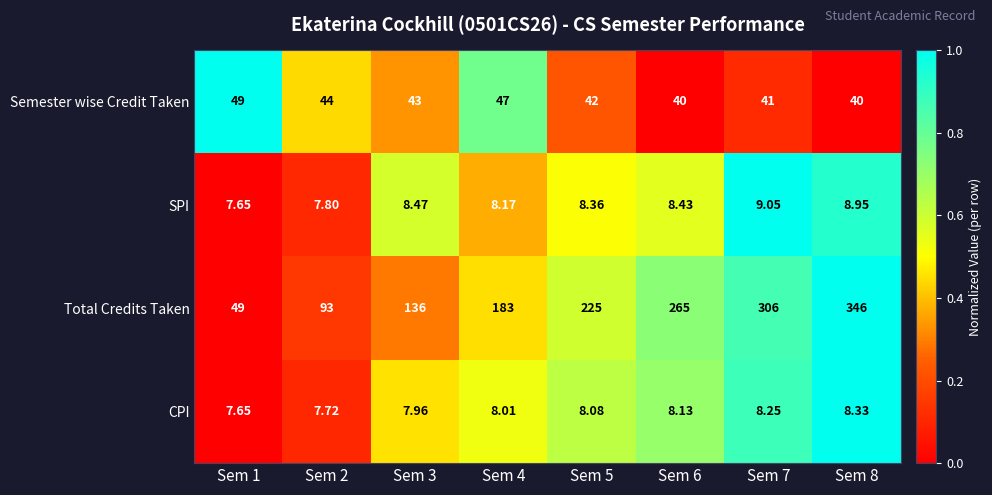

Which series has the largest total across all categories?

Total Credits Taken